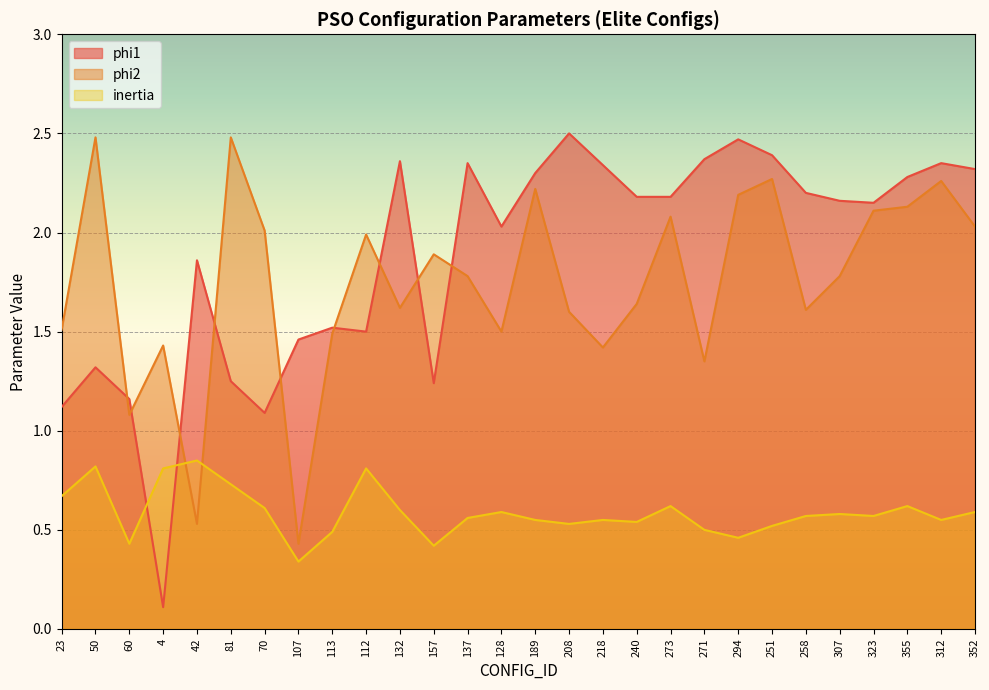

Which series has the largest range (max minus min)?

phi1